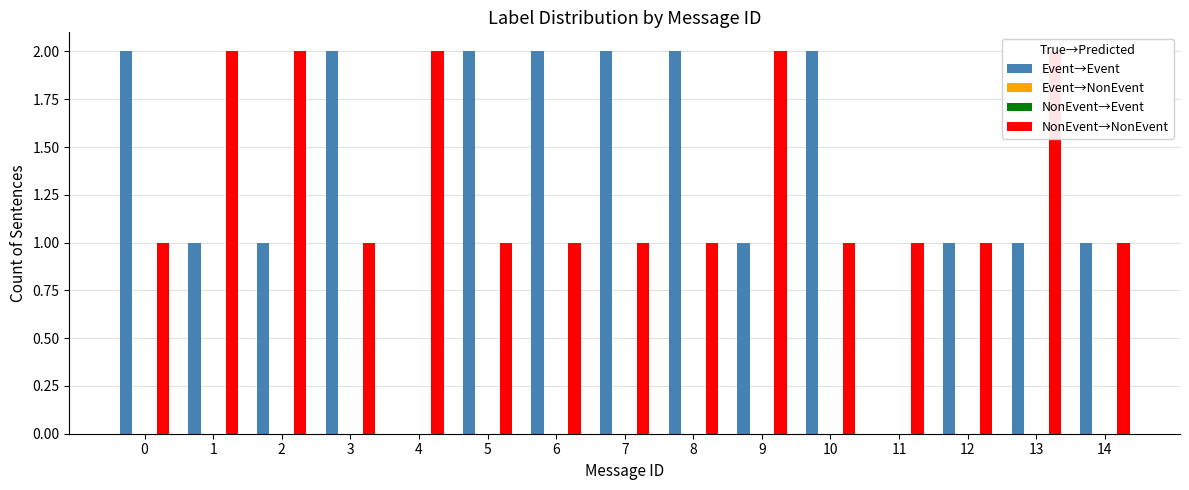

Which has a higher value, 4 or 6?

6